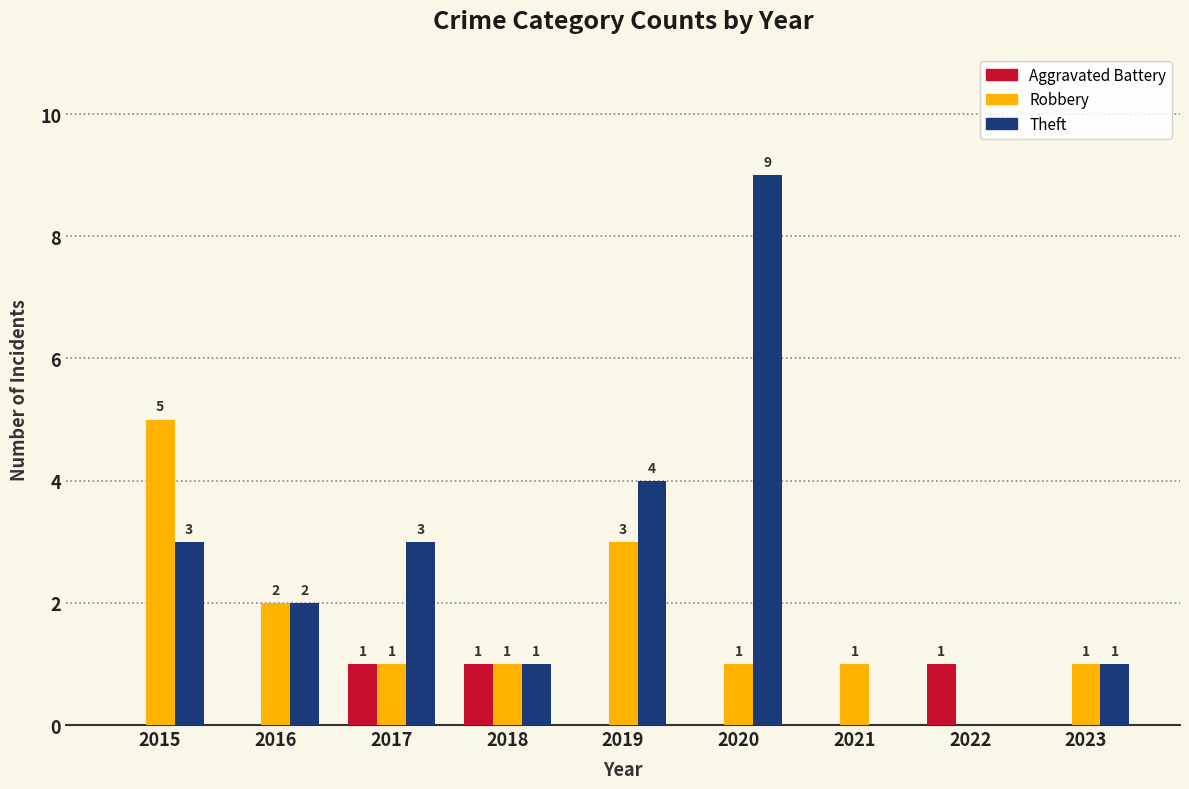

Is the value of Theft at 2022 greater than the value of Robbery at 2017?

No